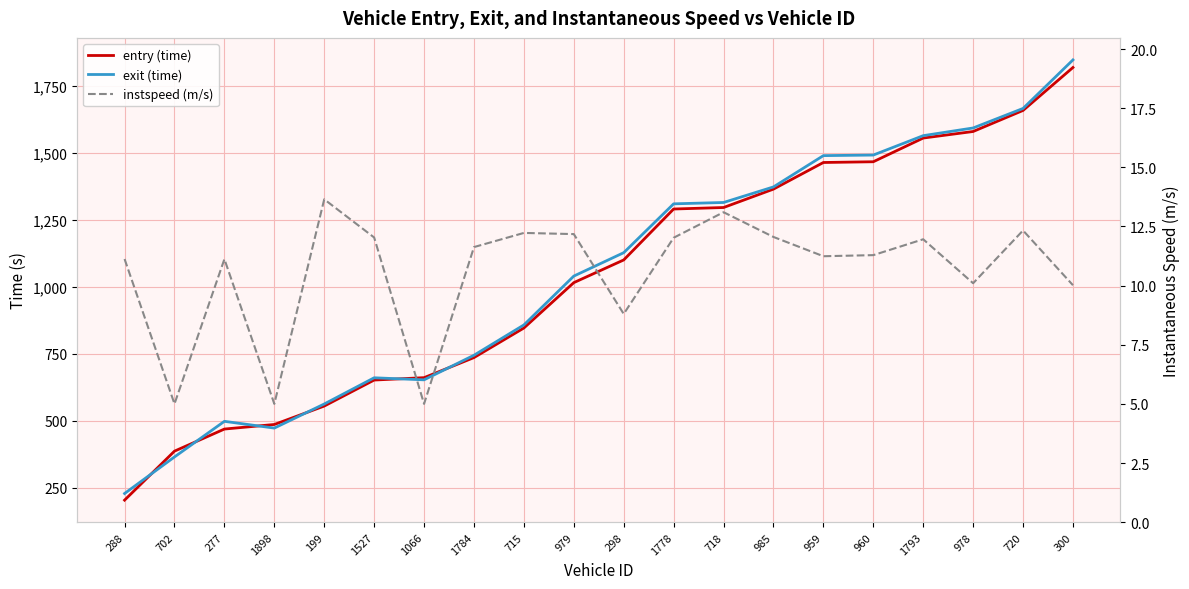

At 1527, list the series in order from largest to smallest.

exit (time), entry (time), instspeed (m/s)